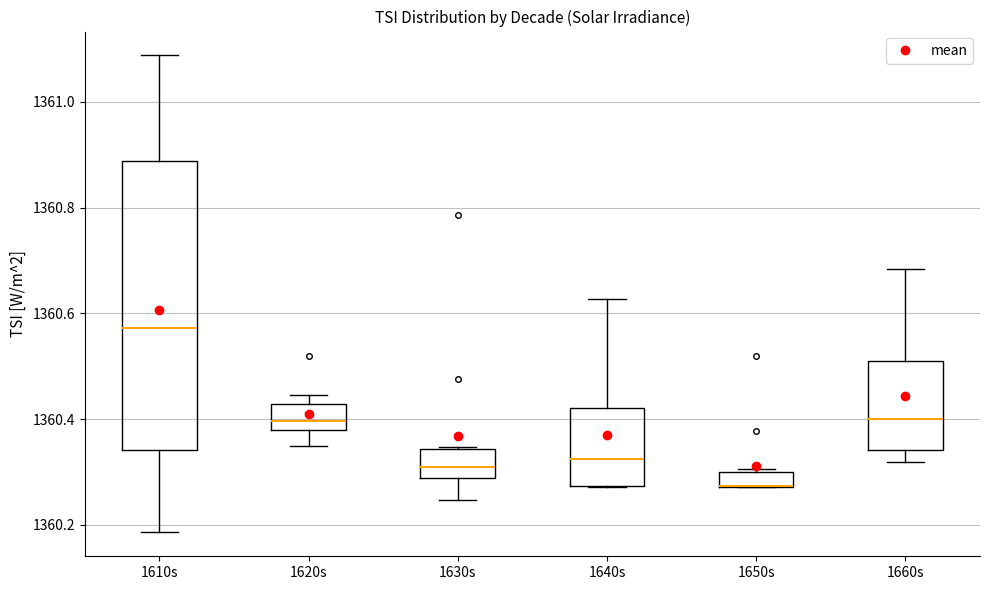

Which box is the tallest, from its lower edge to its upper edge?

1610s